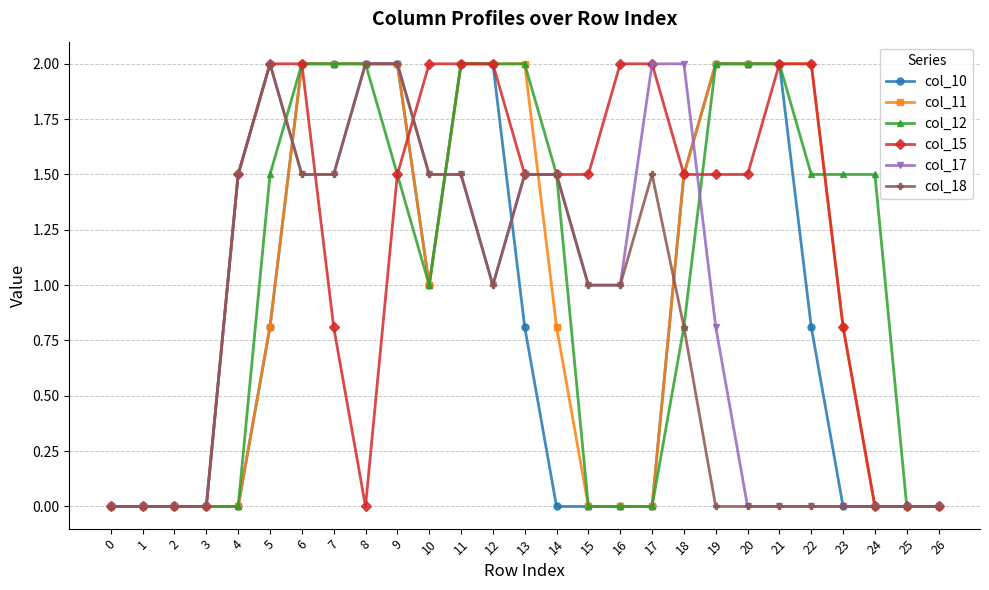

The col_18 series shows 0.5 at 17. True or false?

False